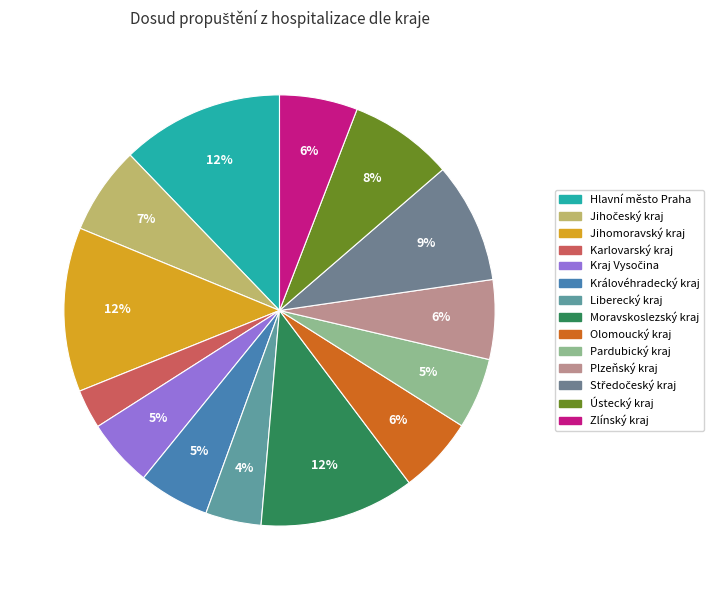

To the nearest percent, what portion does Středočeský kraj represent?

9%